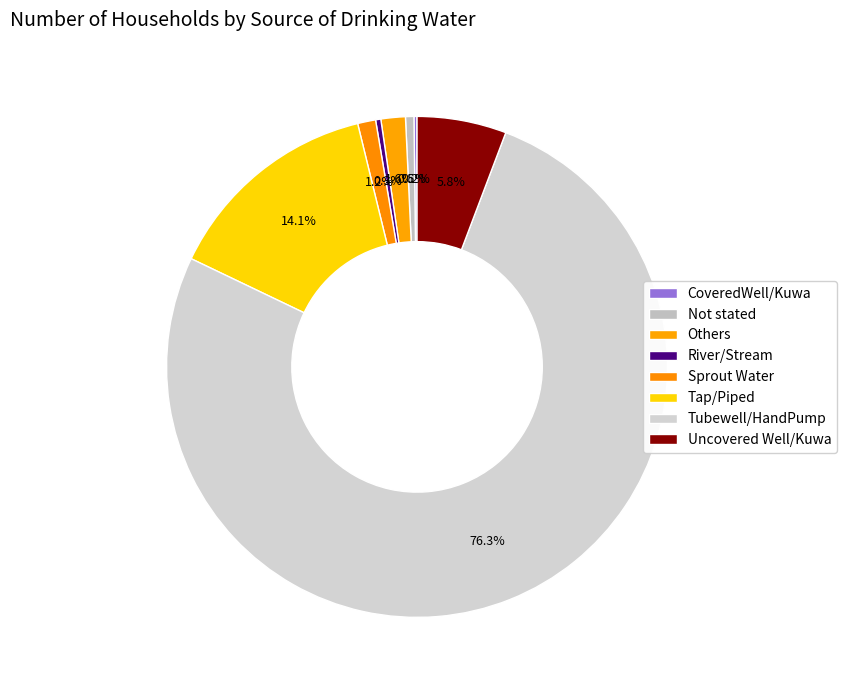

The Others slice represents 1% of the pie. True or false?

False